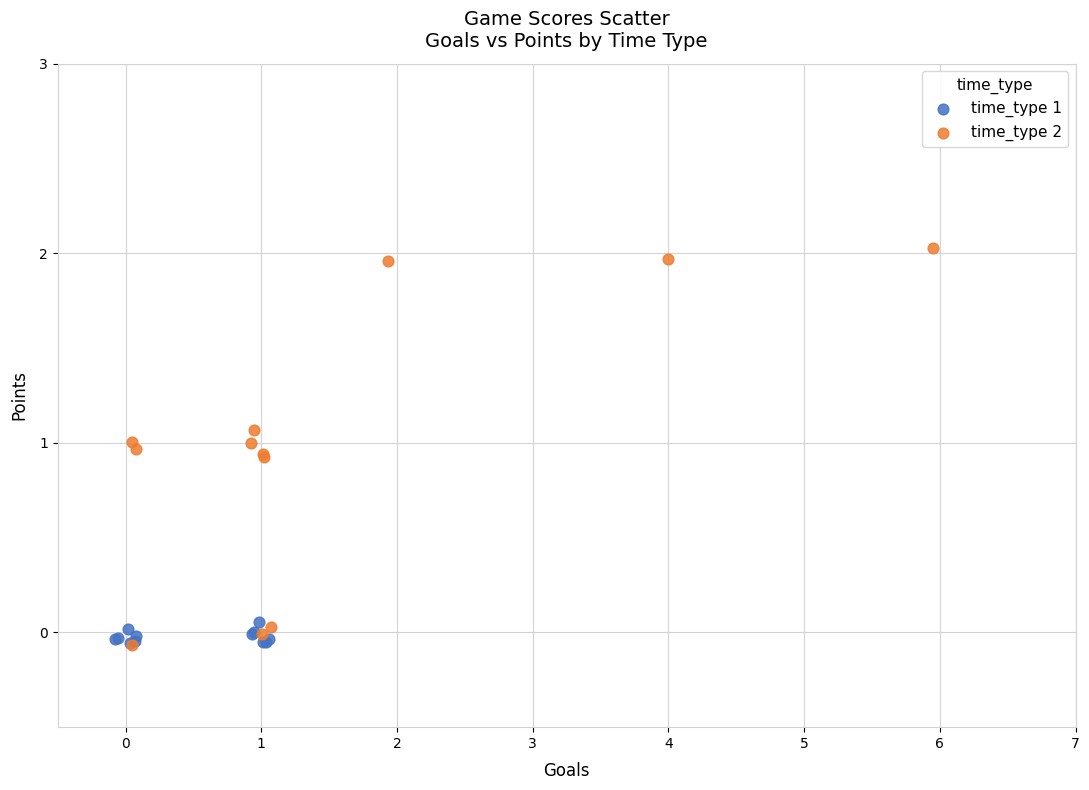

Which series has the largest Y range (max minus min)?

time_type 2